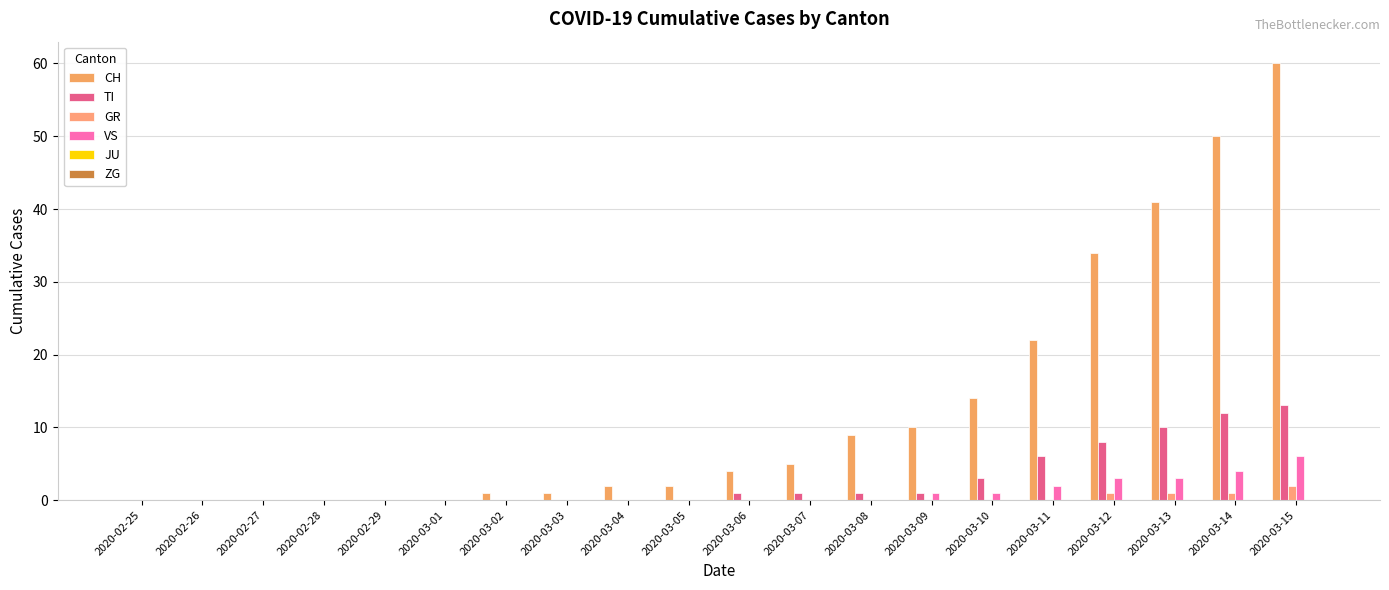

Reading right to left, what are all the values shown in this chart?

CH: 2020-03-15=60	2020-03-14=50	2020-03-13=41	2020-03-12=34	2020-03-11=22	2020-03-10=14	2020-03-09=10	2020-03-08=9	2020-03-07=5	2020-03-06=4	2020-03-05=2	2020-03-04=2	2020-03-03=1	2020-03-02=1	2020-03-01=0	2020-02-29=0	2020-02-28=0	2020-02-27=0	2020-02-26=0	2020-02-25=0
TI: 2020-03-15=13	2020-03-14=12	2020-03-13=10	2020-03-12=8	2020-03-11=6	2020-03-10=3	2020-03-09=1	2020-03-08=1	2020-03-07=1	2020-03-06=1	2020-03-05=0	2020-03-04=0	2020-03-03=0	2020-03-02=0	2020-03-01=0	2020-02-29=0	2020-02-28=0	2020-02-27=0	2020-02-26=0	2020-02-25=0
GR: 2020-03-15=2	2020-03-14=1	2020-03-13=1	2020-03-12=1	2020-03-11=0	2020-03-10=0	2020-03-09=0	2020-03-08=0	2020-03-07=0	2020-03-06=0	2020-03-05=0	2020-03-04=0	2020-03-03=0	2020-03-02=0	2020-03-01=0	2020-02-29=0	2020-02-28=0	2020-02-27=0	2020-02-26=0	2020-02-25=0
VS: 2020-03-15=6	2020-03-14=4	2020-03-13=3	2020-03-12=3	2020-03-11=2	2020-03-10=1	2020-03-09=1	2020-03-08=0	2020-03-07=0	2020-03-06=0	2020-03-05=0	2020-03-04=0	2020-03-03=0	2020-03-02=0	2020-03-01=0	2020-02-29=0	2020-02-28=0	2020-02-27=0	2020-02-26=0	2020-02-25=0
JU: 2020-03-15=0	2020-03-14=0	2020-03-13=0	2020-03-12=0	2020-03-11=0	2020-03-10=0	2020-03-09=0	2020-03-08=0	2020-03-07=0	2020-03-06=0	2020-03-05=0	2020-03-04=0	2020-03-03=0	2020-03-02=0	2020-03-01=0	2020-02-29=0	2020-02-28=0	2020-02-27=0	2020-02-26=0	2020-02-25=0
ZG: 2020-03-15=0	2020-03-14=0	2020-03-13=0	2020-03-12=0	2020-03-11=0	2020-03-10=0	2020-03-09=0	2020-03-08=0	2020-03-07=0	2020-03-06=0	2020-03-05=0	2020-03-04=0	2020-03-03=0	2020-03-02=0	2020-03-01=0	2020-02-29=0	2020-02-28=0	2020-02-27=0	2020-02-26=0	2020-02-25=0